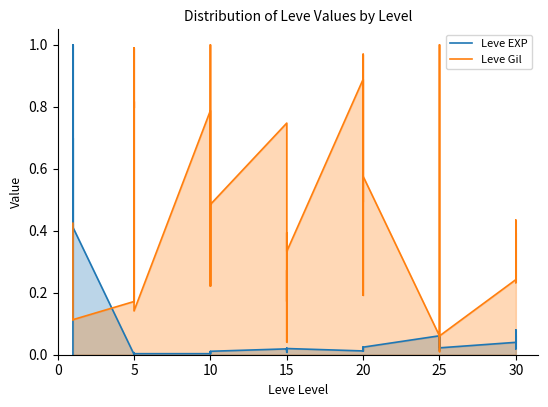

Is the value of Leve EXP at 10 greater than the value of Leve Gil at 20?

No